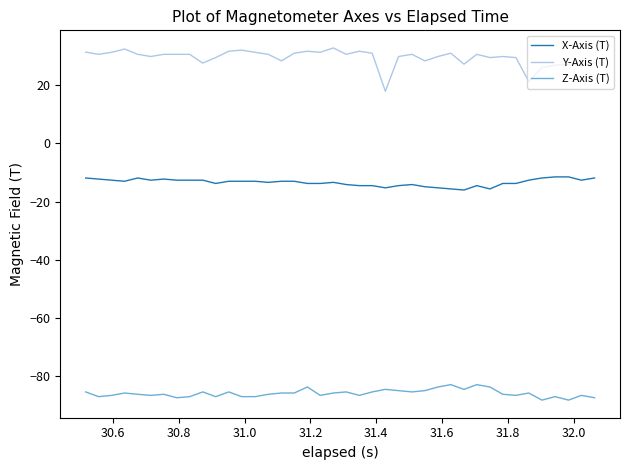

What is the difference between the maximum and second lowest values in the X-Axis (T) series?

4.1